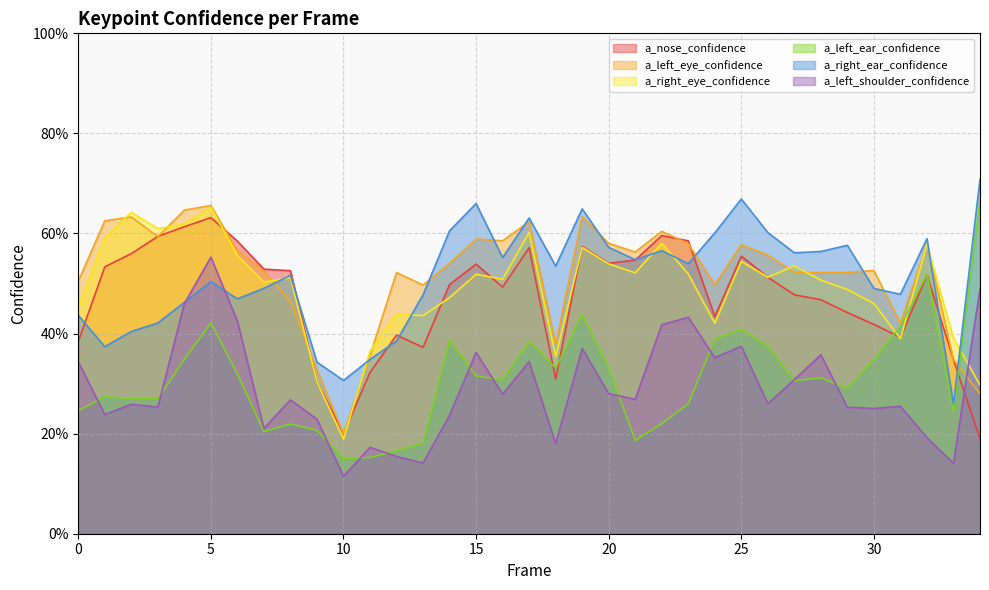

What is the difference between the second highest and second lowest values in the a_right_eye_confidence series?

0.3